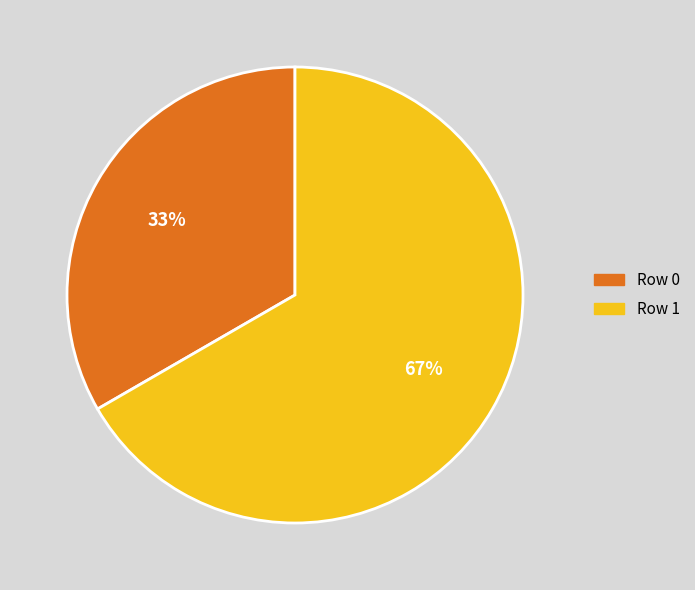

To the nearest percent, what is the combined percentage of Row 1 and Row 0?

100%